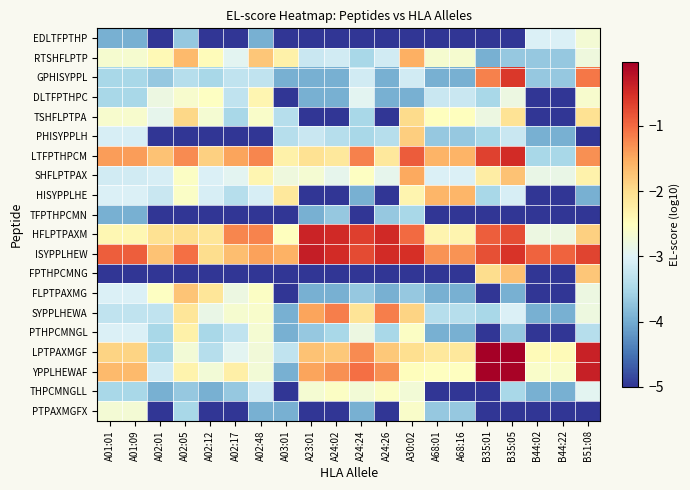

What is the minimum value shown in the chart?

-5.0